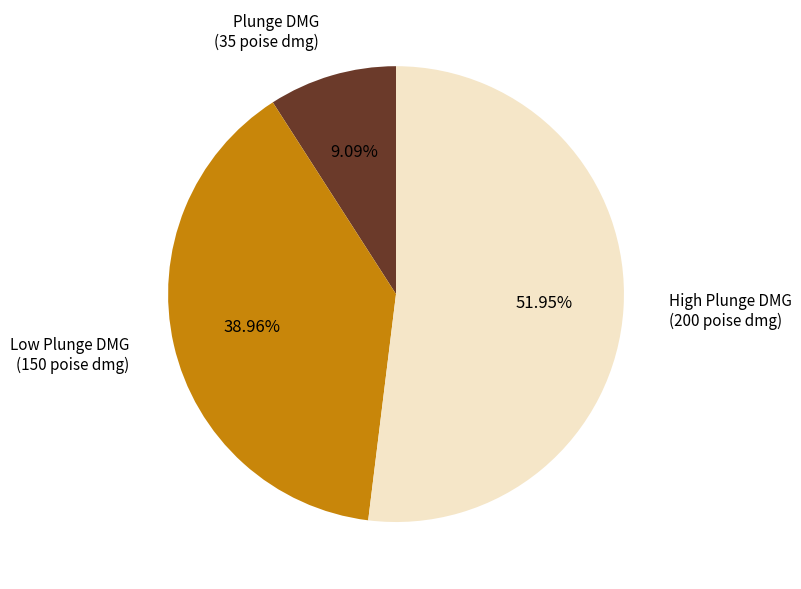

Count the number of slices in the pie.

3